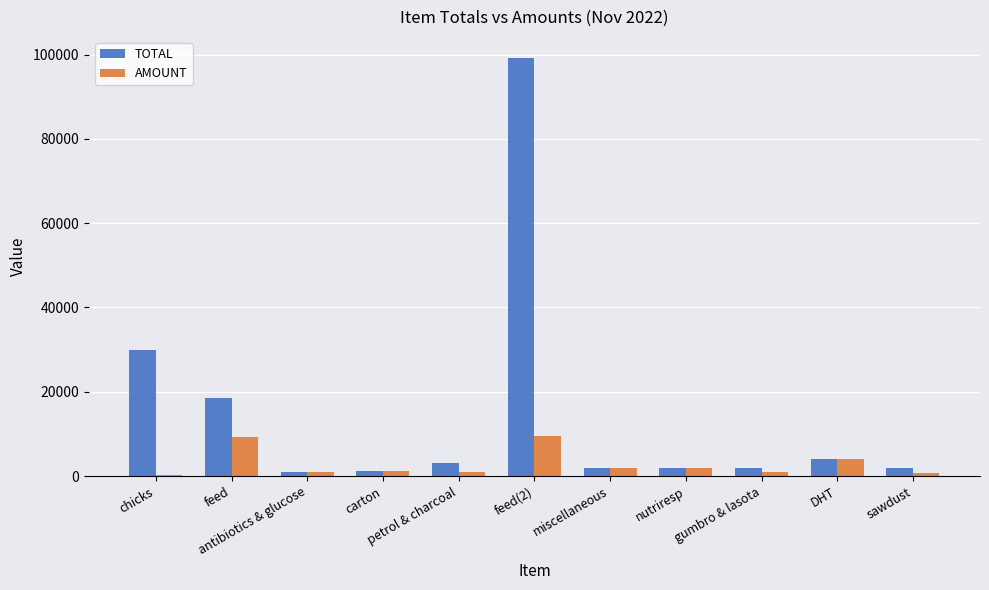

How many data points does each series have?

11